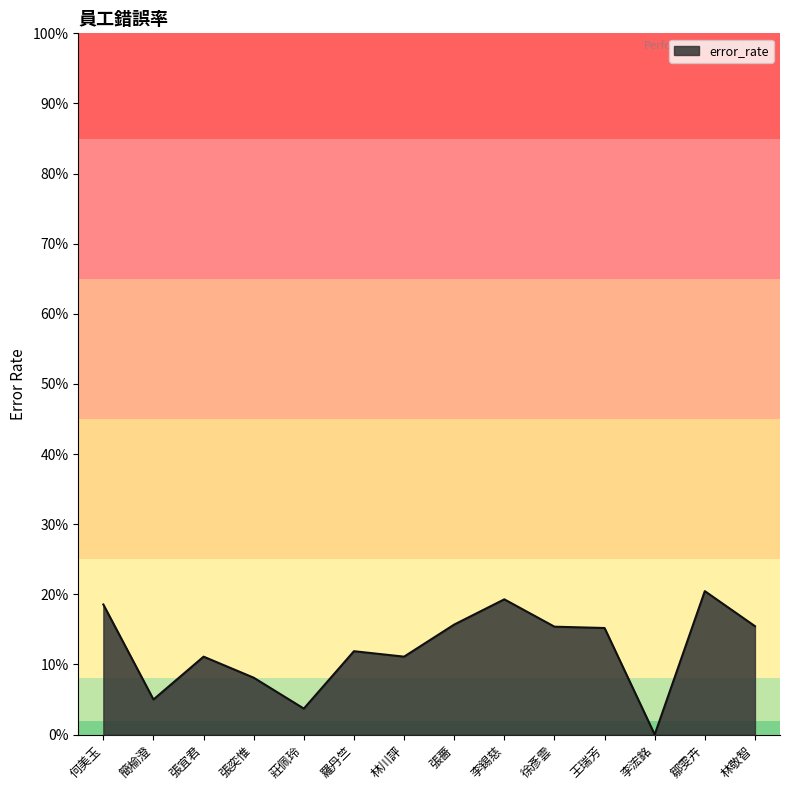

Does the chart display data point markers on the line(s)?

No